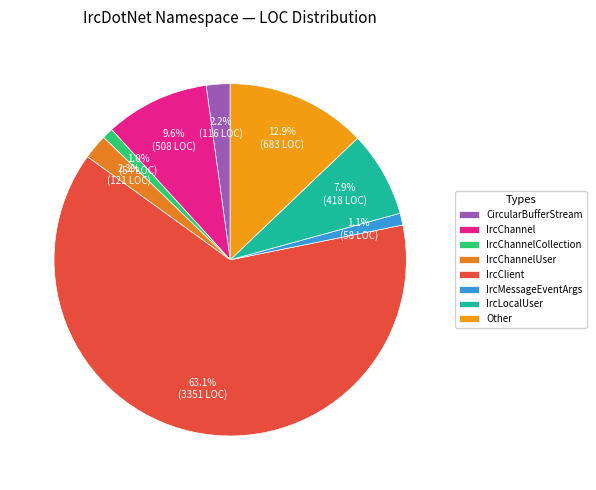

Does IrcClient account for over 50% of the chart?

Yes